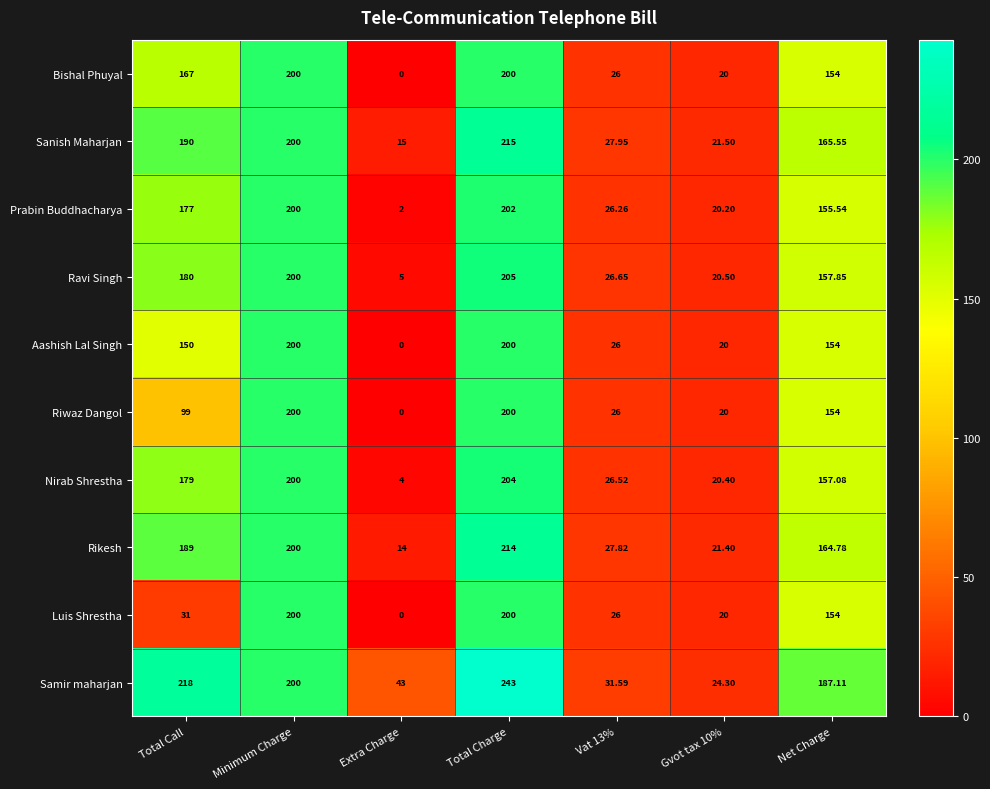

At how many categories does at least one series exceed 225?

1